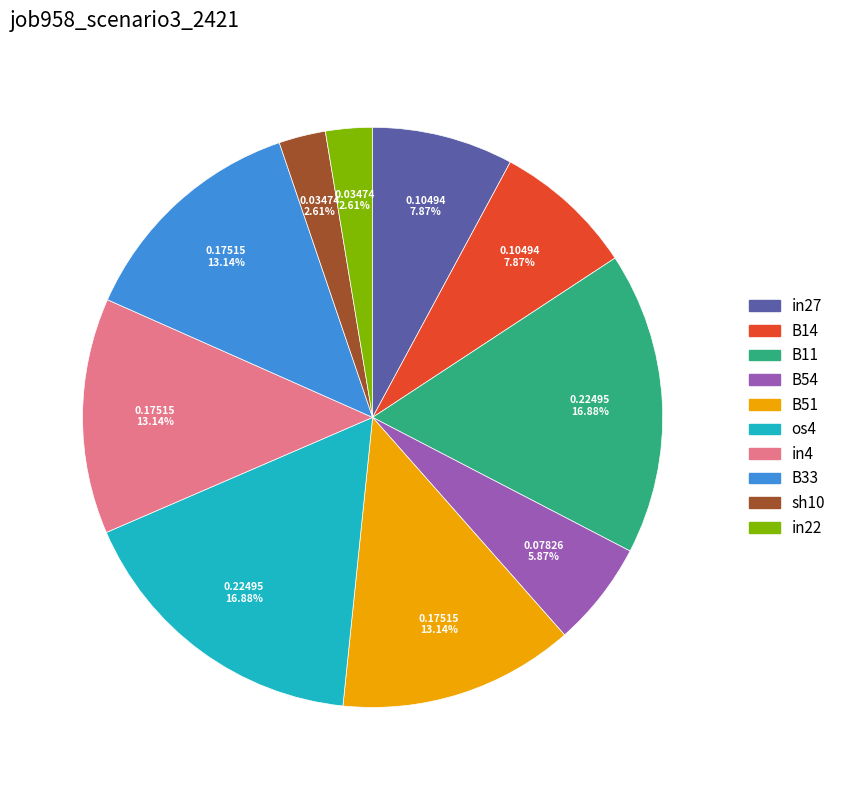

Is there a majority slice in this chart?

No